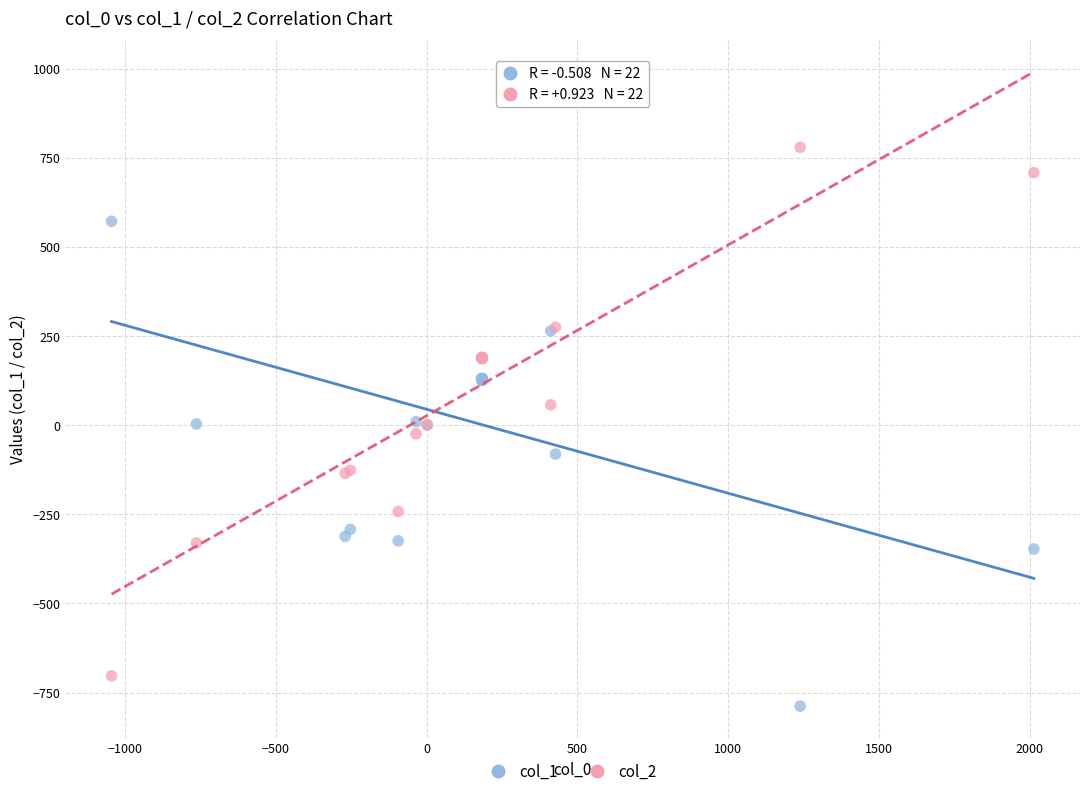

What is the X range (max minus min) for the scatter plot?

3058.9